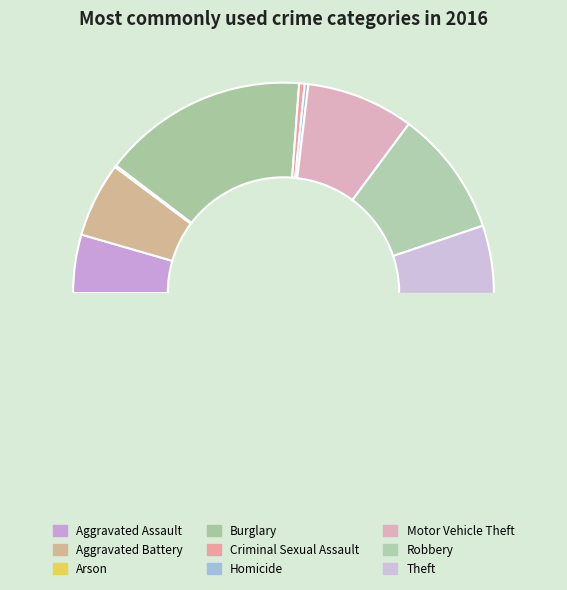

Combined, do Aggravated Battery and Motor Vehicle Theft account for over 50%?

No